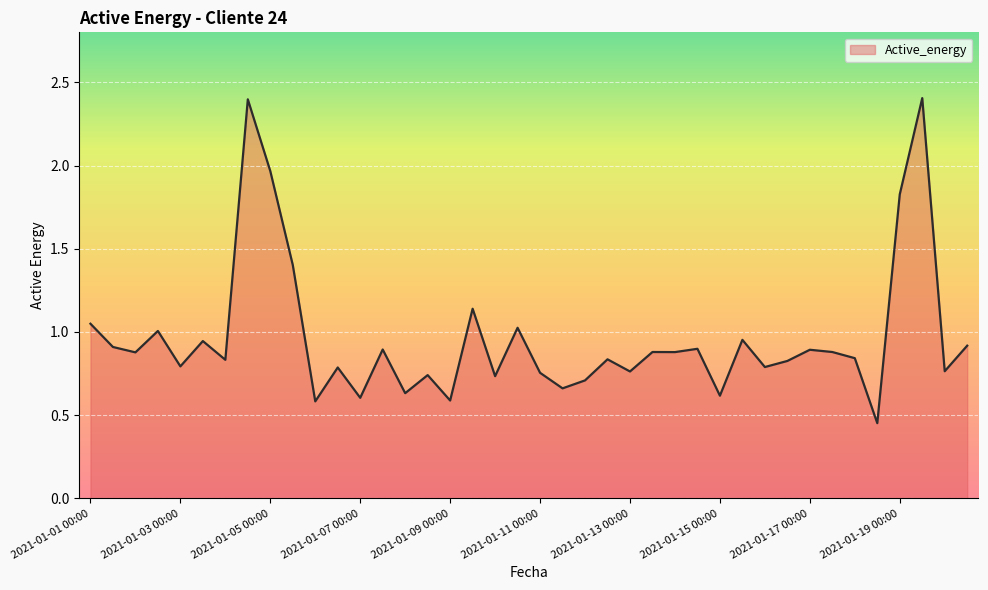

What is the sum of all values?

38.5